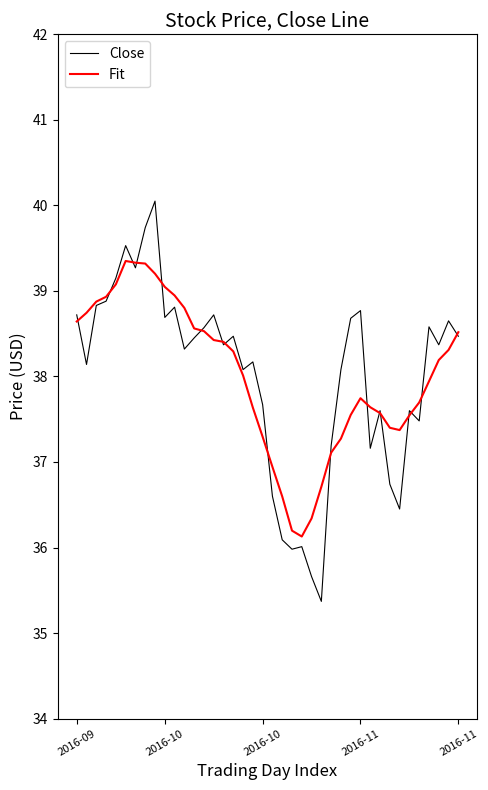

What is the minimum value shown in the chart?

35.4